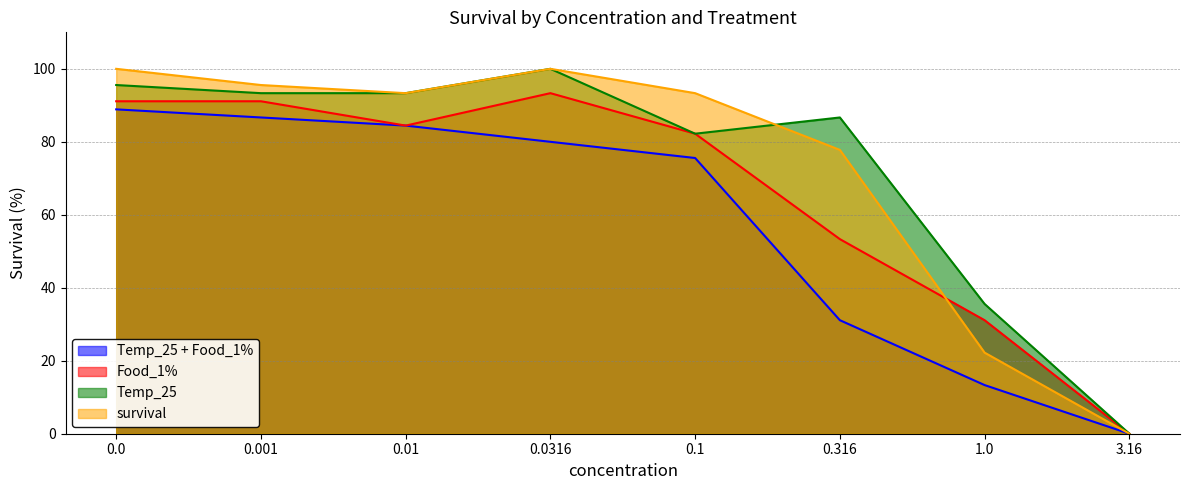

How many positive values does the Temp_25 + Food_1% series have?

7